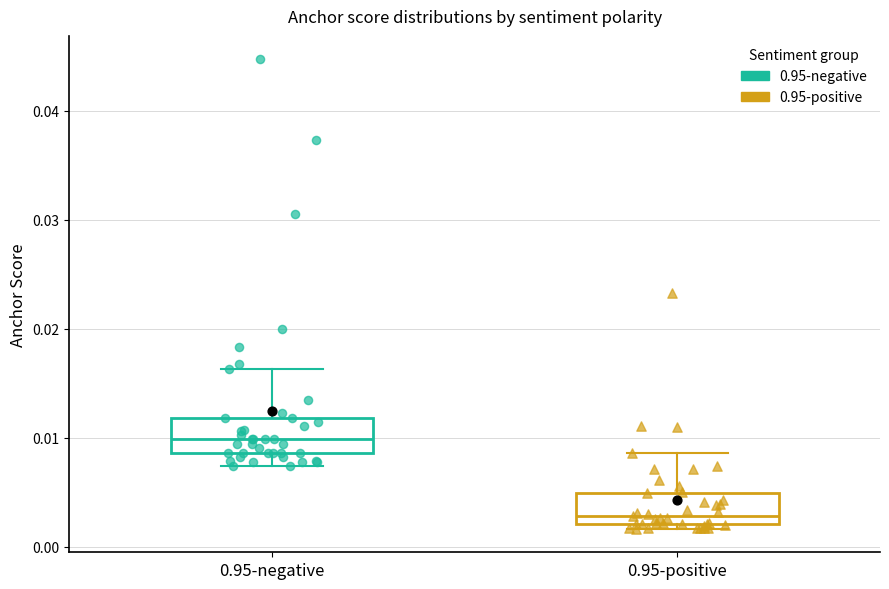

Which box has the lowest median line?

0.95-positive